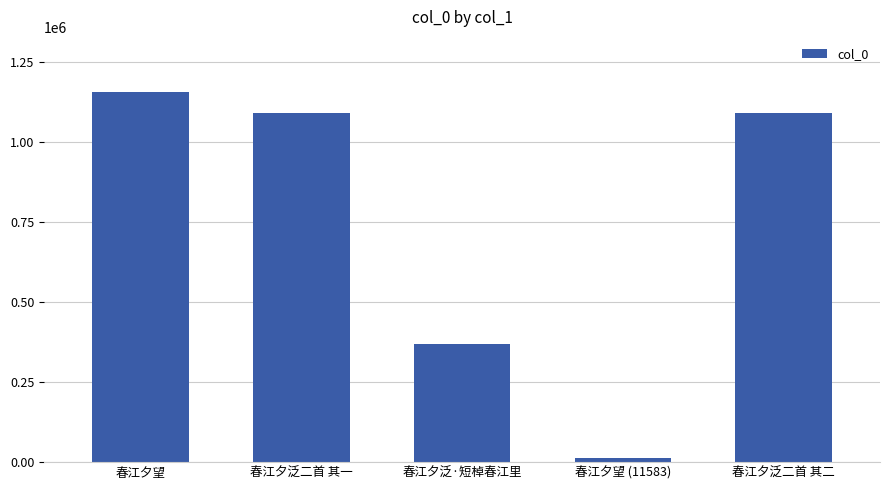

Between 春江夕望 and 春江夕望 (11583), which is larger?

春江夕望